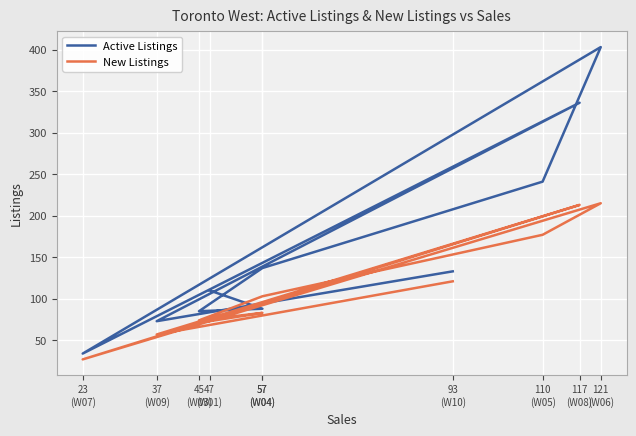

Which series has the largest total across all categories?

Active Listings